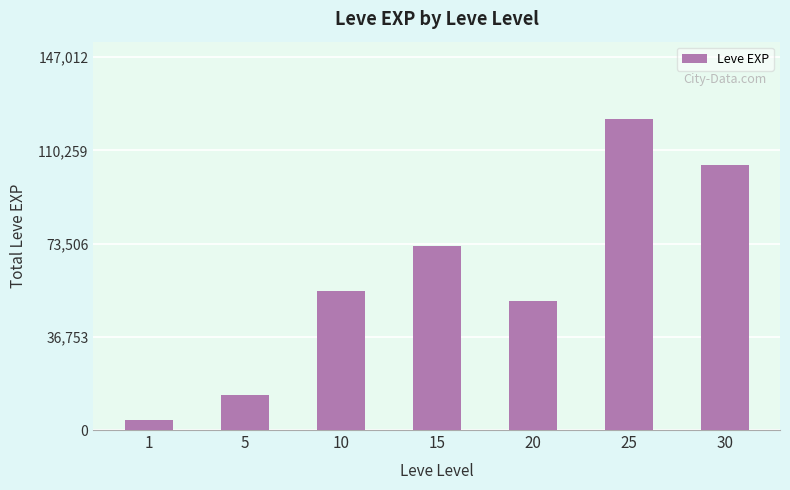

Rank the categories by value from highest to lowest.

25, 30, 15, 10, 20, 5, 1